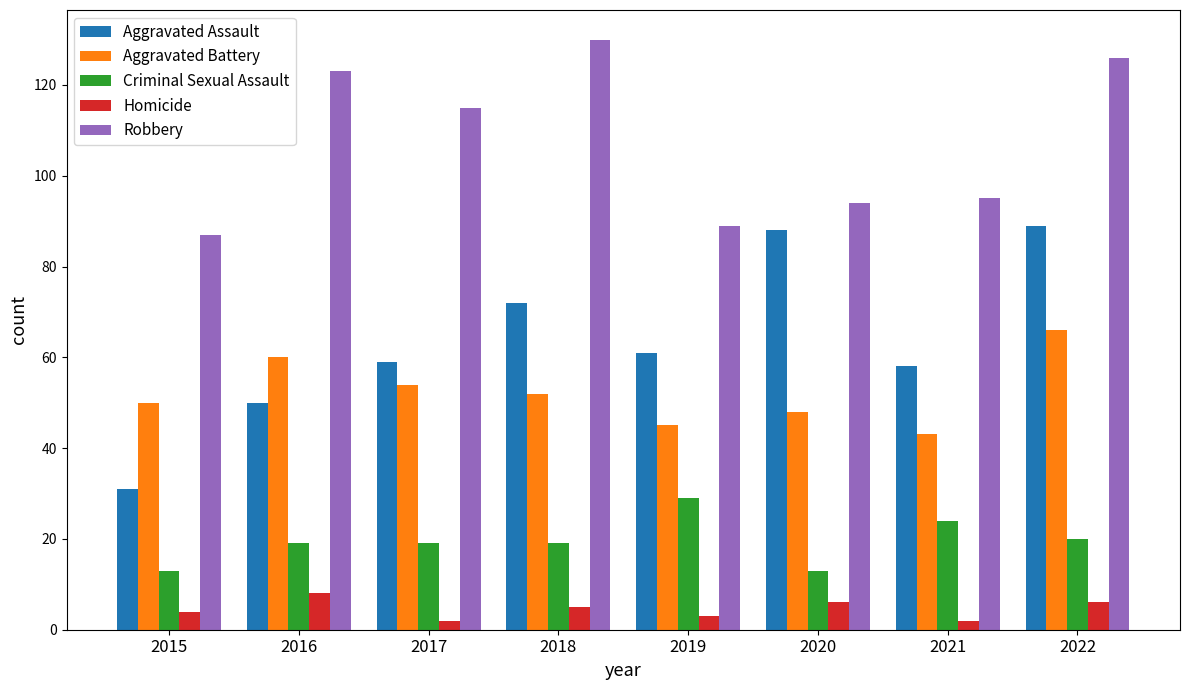

What are all the series names shown in the legend?

Aggravated Assault, Aggravated Battery, Criminal Sexual Assault, Homicide, Robbery